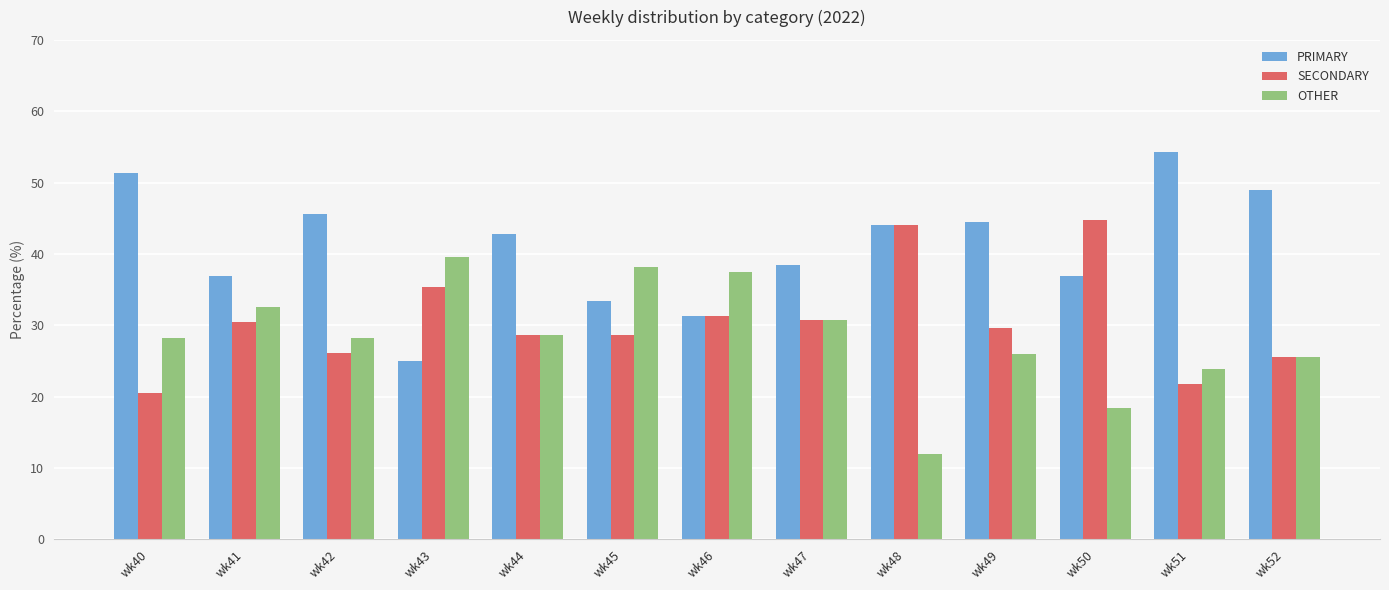

What is the average value of the PRIMARY series?

41.0